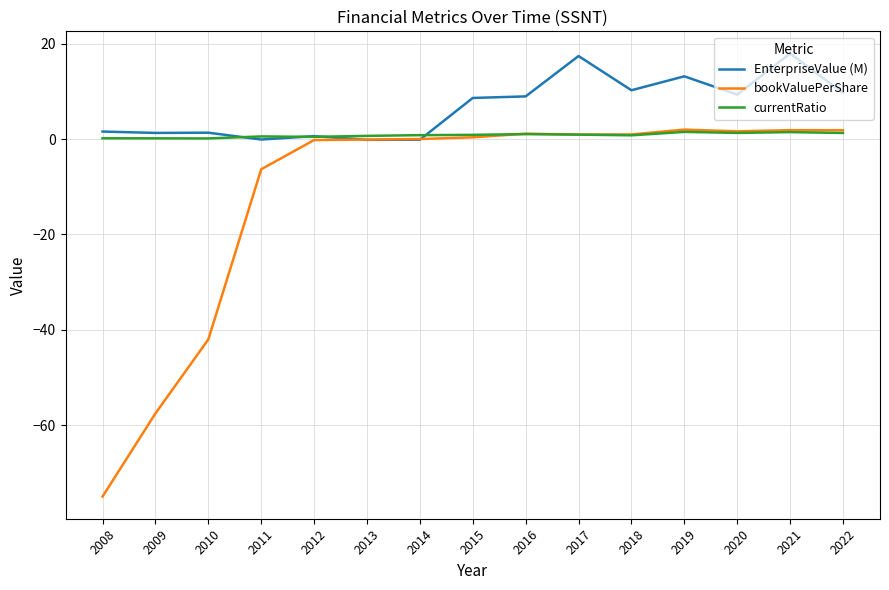

Rank the series by their average value, from lowest to highest.

bookValuePerShare, currentRatio, EnterpriseValue (M)